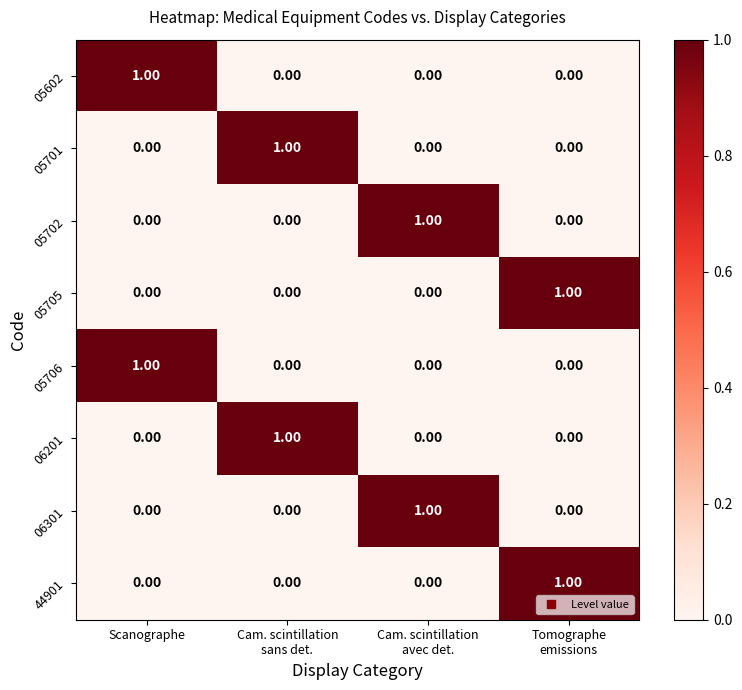

At how many categories does at least one series exceed 0?

4